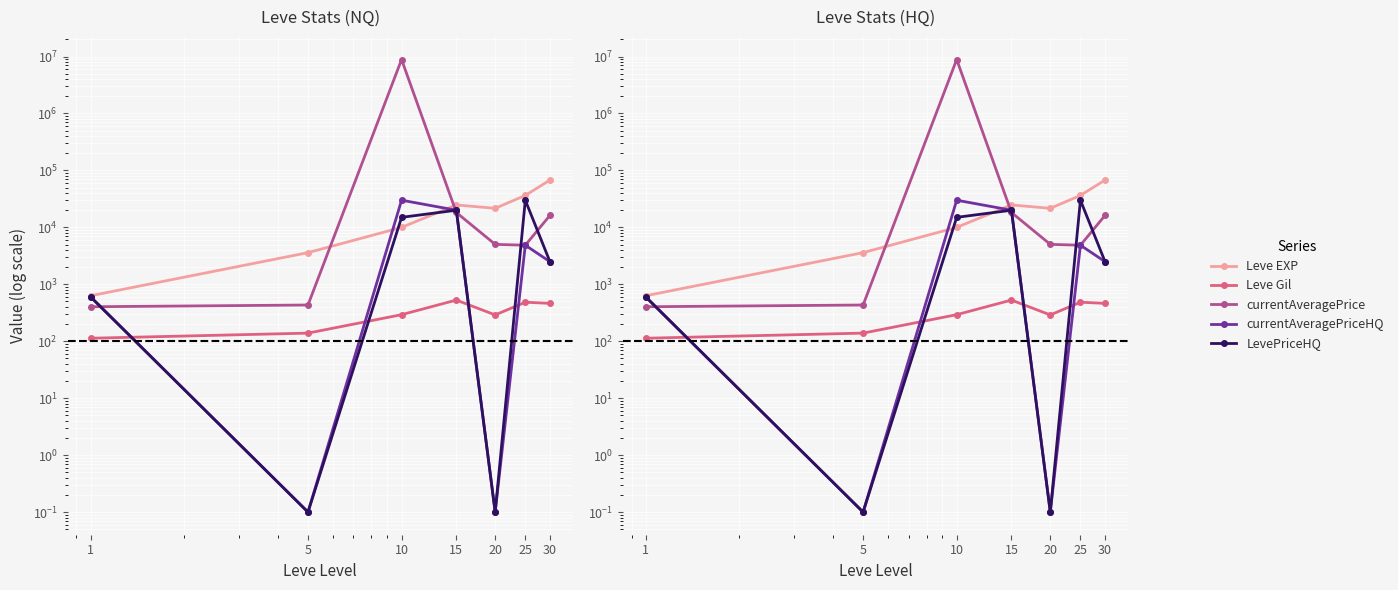

True or false: currentAveragePriceHQ and Leve Gil intersect in this chart.

True